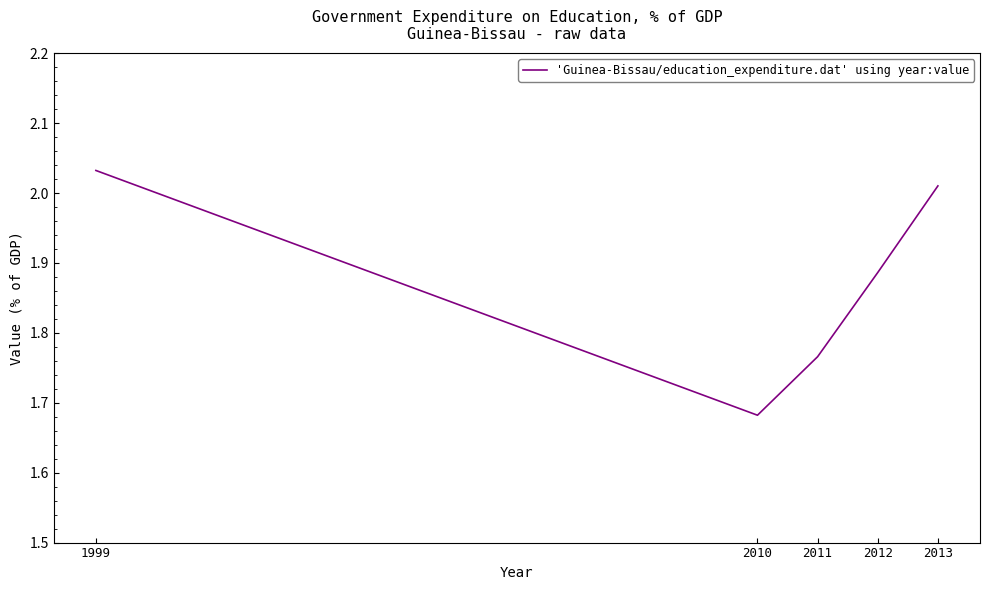

The value at 2011 is 2.7. True or false?

False